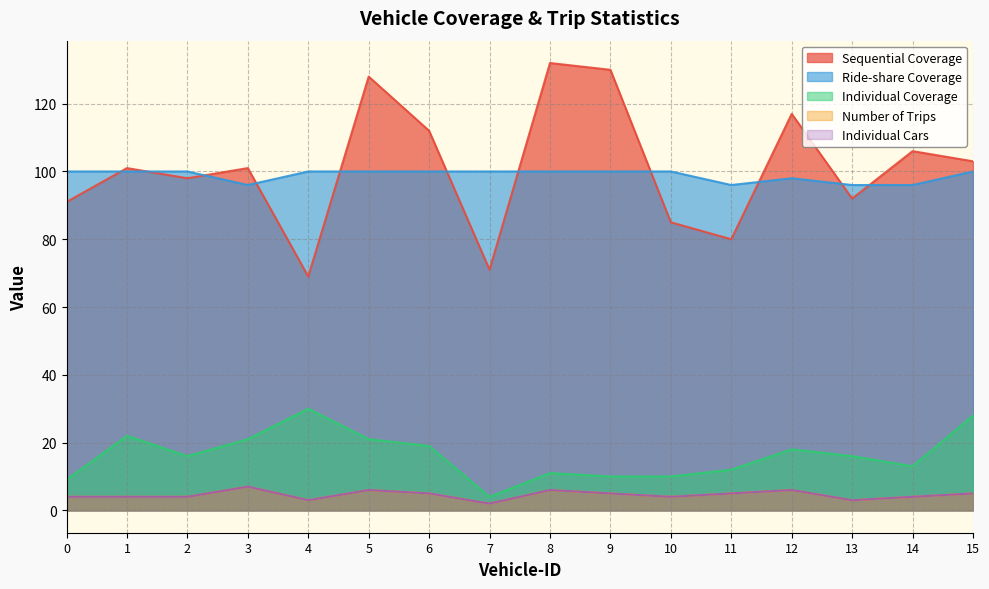

Reading right to left, extract all data points from this chart.

Sequential Coverage: 103	106	92	117	80	85	130	132	71	112	128	69	101	98	101	91
Ride-share Coverage: 100	96	96	98	96	100	100	100	100	100	100	100	96	100	100	100
Individual Coverage: 28	13	16	18	12	10	10	11	4	19	21	30	21	16	22	9
Number of Trips: 5	4	3	6	5	4	5	6	2	5	6	3	7	4	4	4
Individual Cars: 5	4	3	6	5	4	5	6	2	5	6	3	7	4	4	4